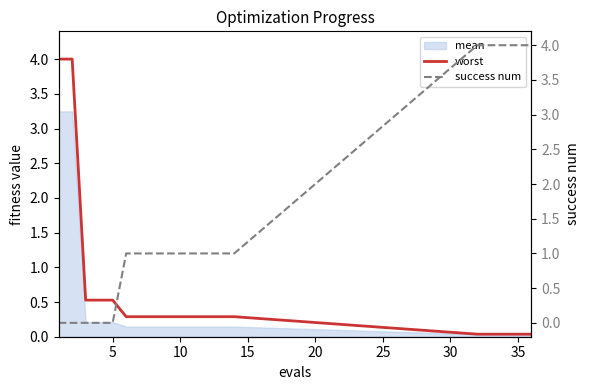

Is it true that worst equals 0.3 at 10?

True